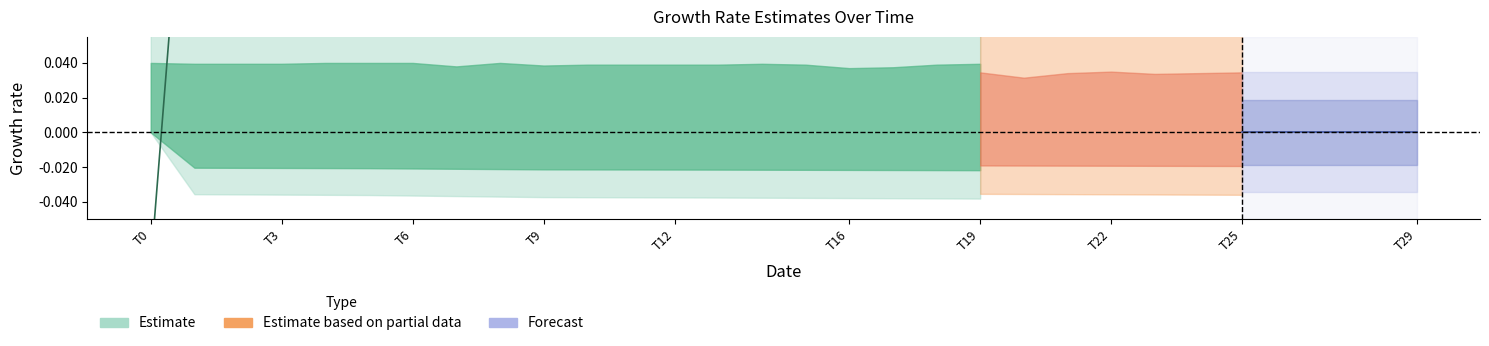

How many lines are shown in the chart?

6